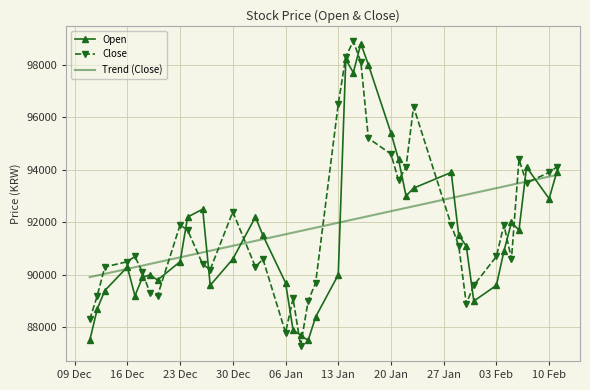

Which series has the widest spread of values?

Close